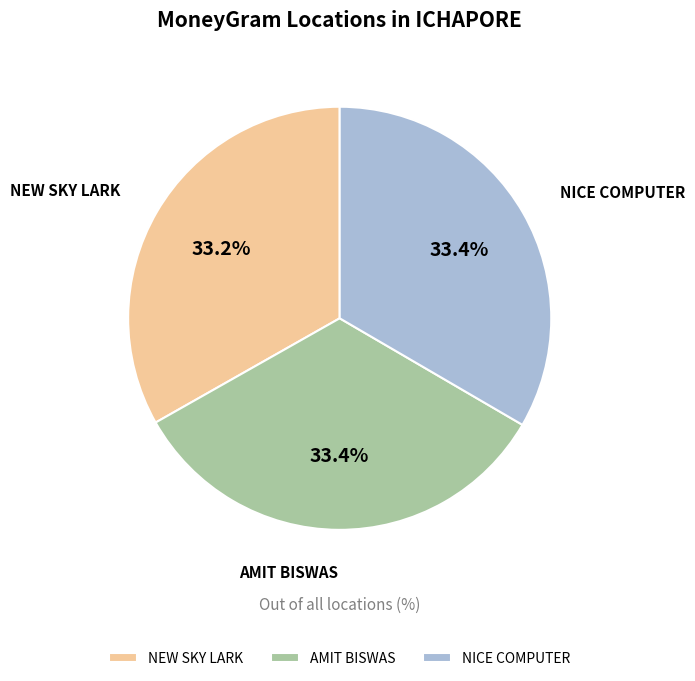

Does AMIT BISWAS account for over 50% of the chart?

No